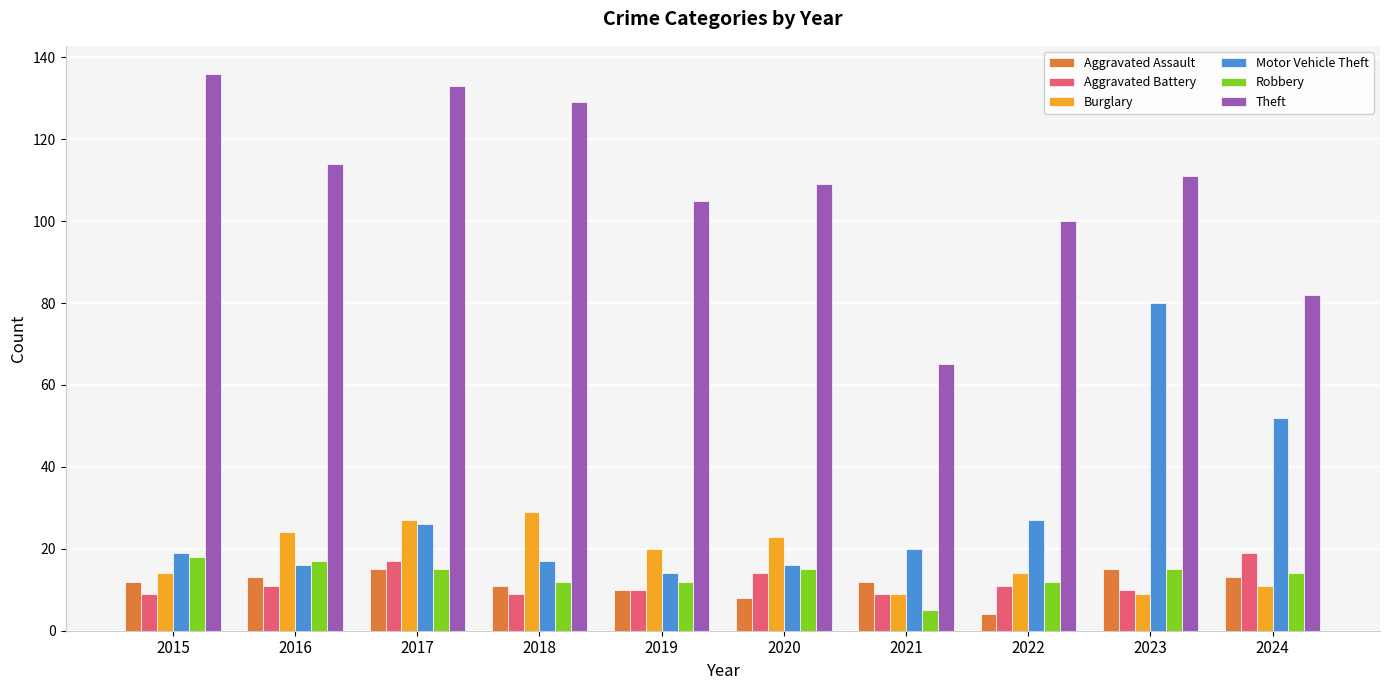

At which category is the sum across all series the highest?

2023